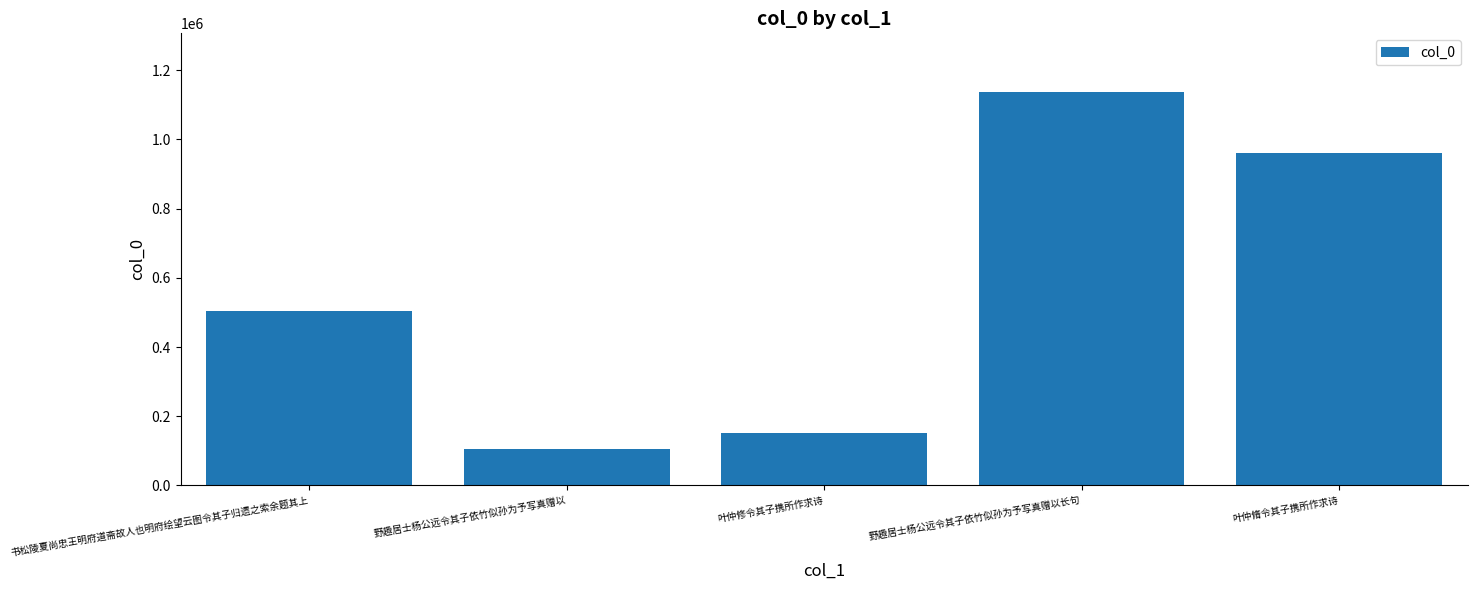

List the labels in order of value, largest first.

野趣居士杨公远令其子依竹似孙为予写真赠以长句, 叶仲脩令其子携所作求诗, 书松陵夏尚忠王明府道斋故人也明府绘望云图令其子归遗之索余题其上, 叶仲修令其子携所作求诗, 野趣居士杨公远令其子依竹似孙为予写真赠以